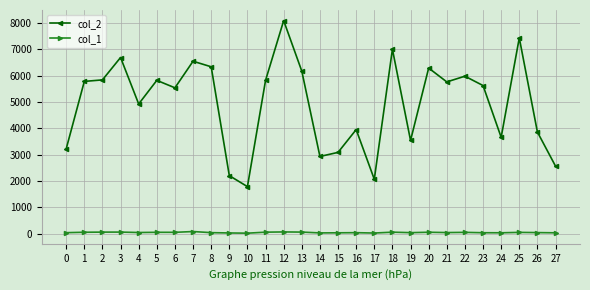

Is the value of col_1 at 17 greater than the value of col_2 at 9?

No